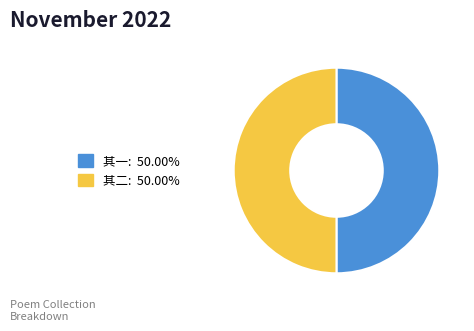

Which slice is the largest?

季夏六日过徐九一小坐同集者为方肃之周仪伯分得先字二首 其二